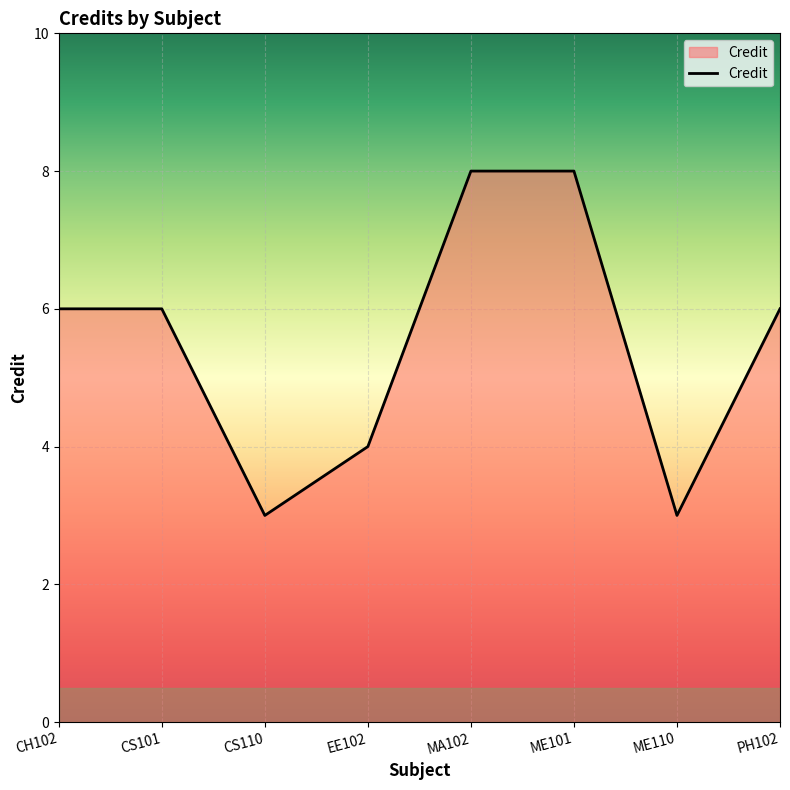

What position from the left is PH102?

8